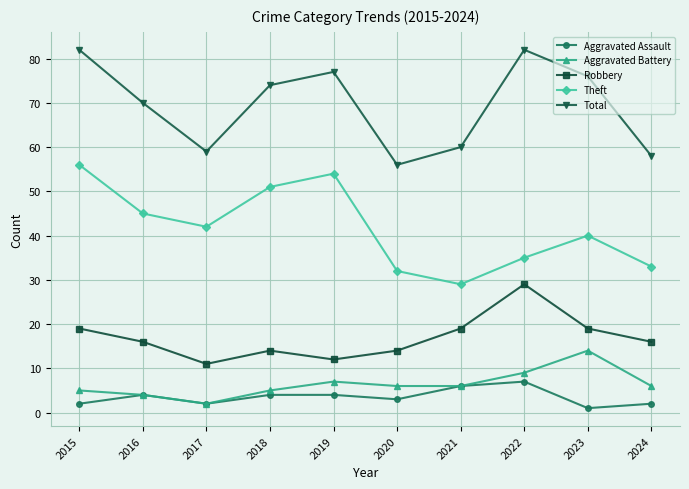

What is the difference between the highest and lowest values at 2019?

73